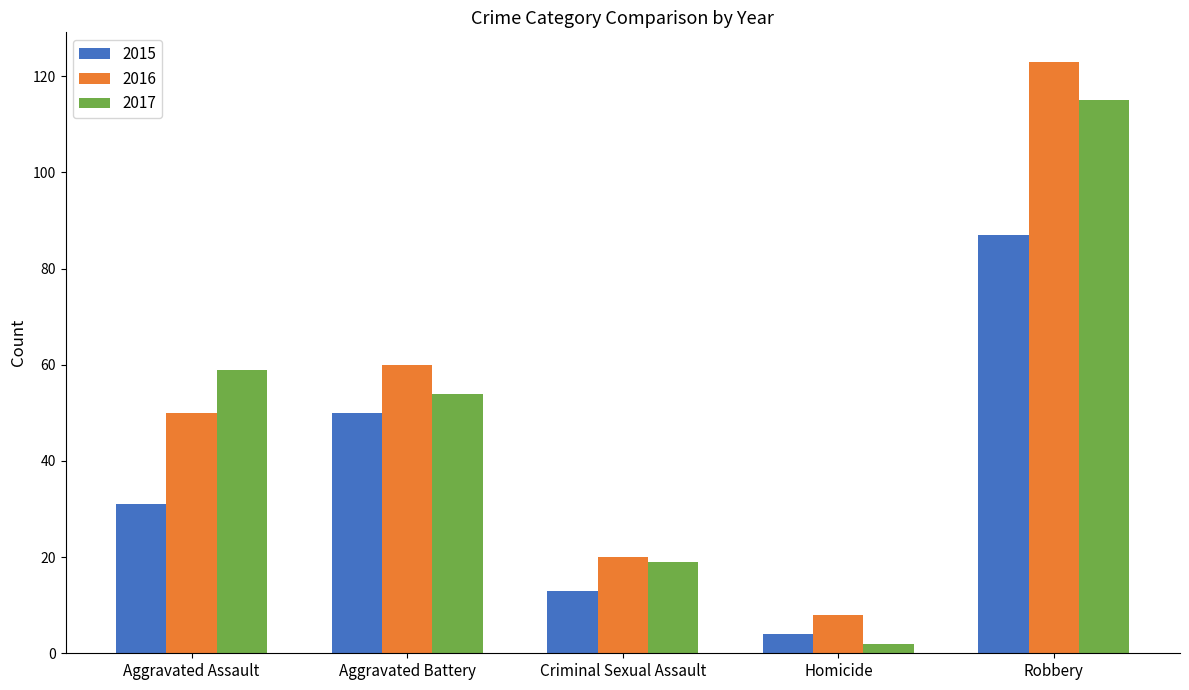

Rank the series by their maximum value, from lowest to highest.

2015, 2017, 2016